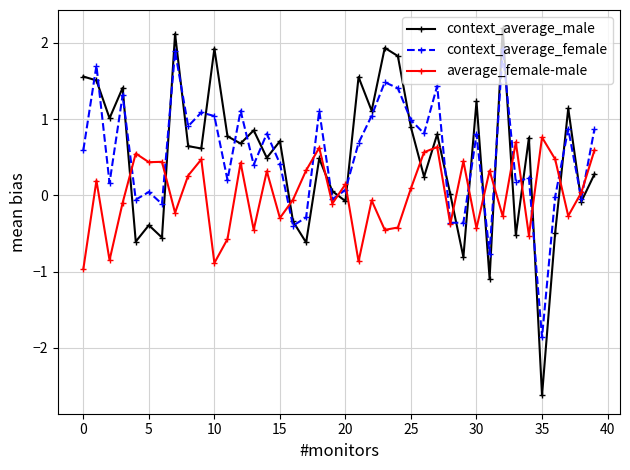

How many distinct data groups are displayed?

3